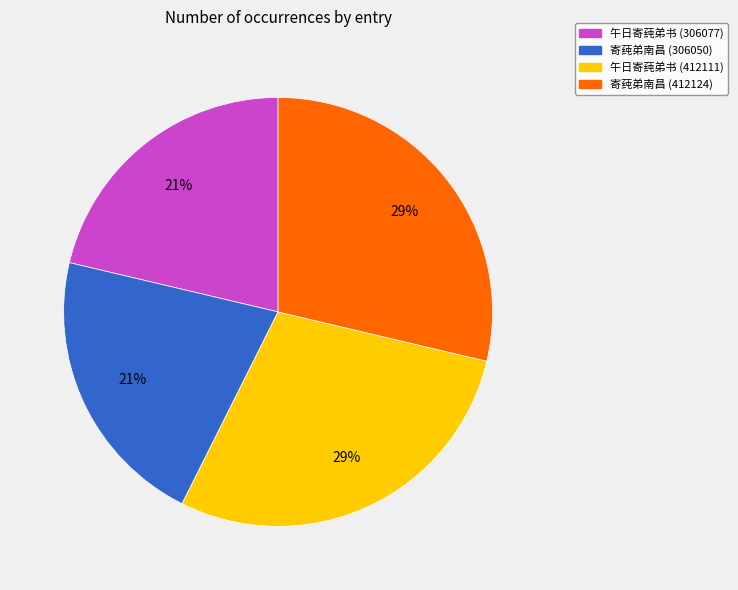

The 寄莼弟南昌 (306050) slice represents 35% of the pie. True or false?

False